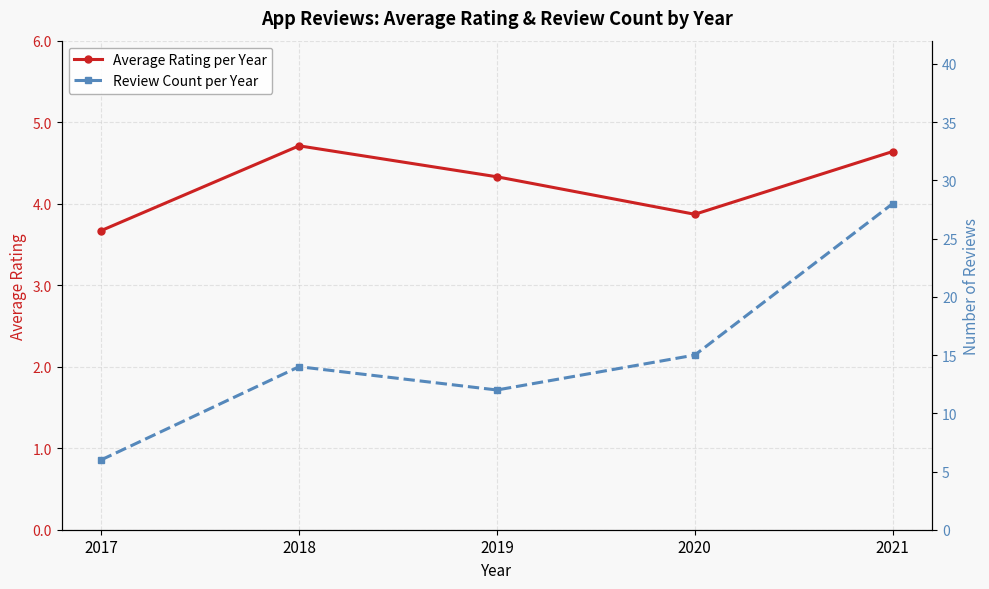

How many values in the Review Count per Year series are below 14?

2